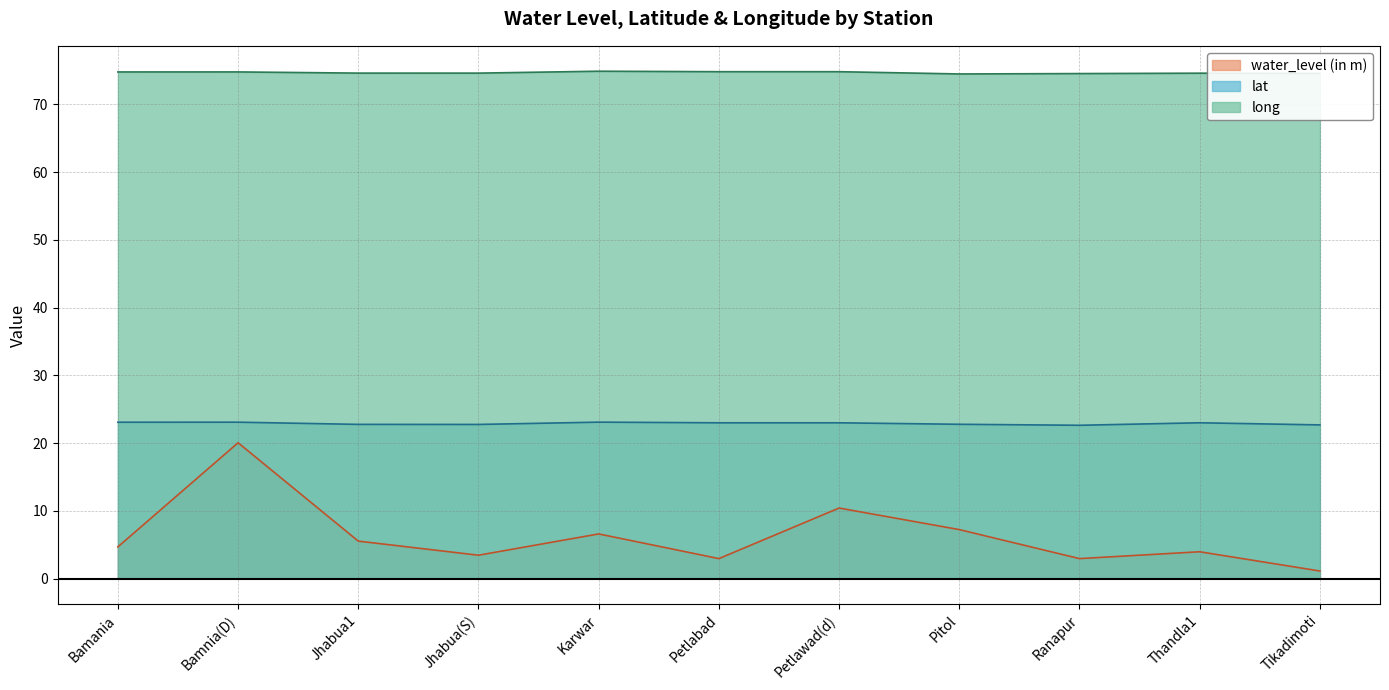

At which category does water_level (in m) reach its first local peak?

Bamnia(D)